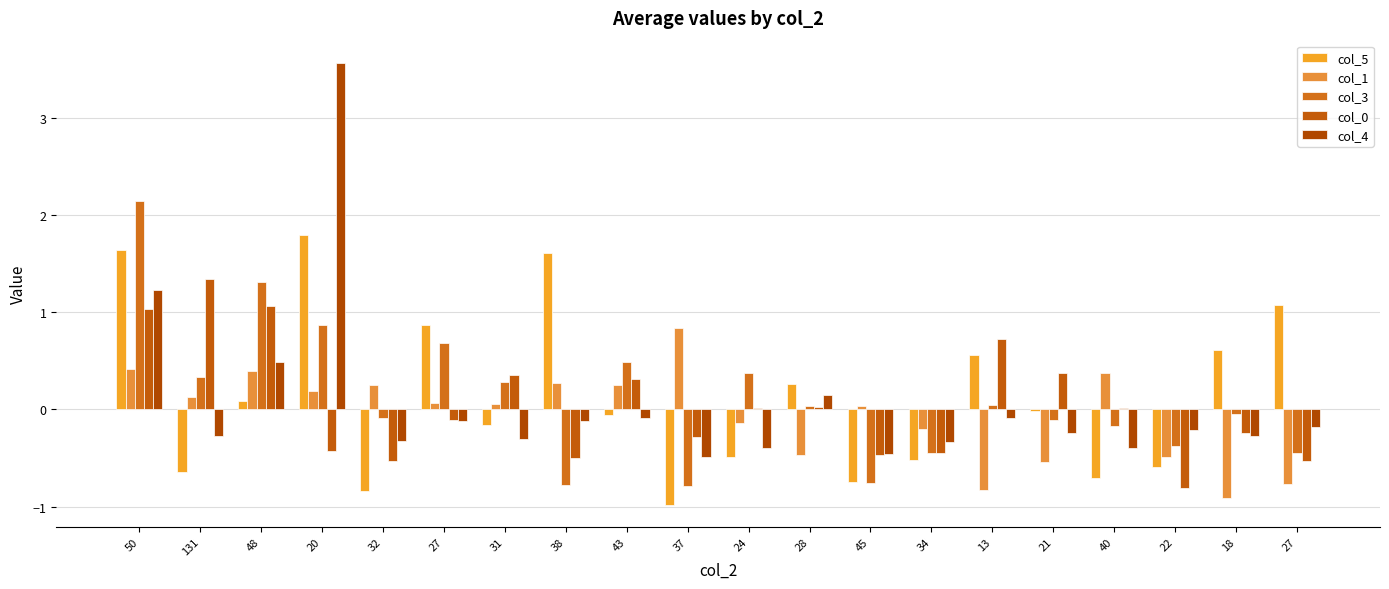

Count the number of categories in the chart.

20